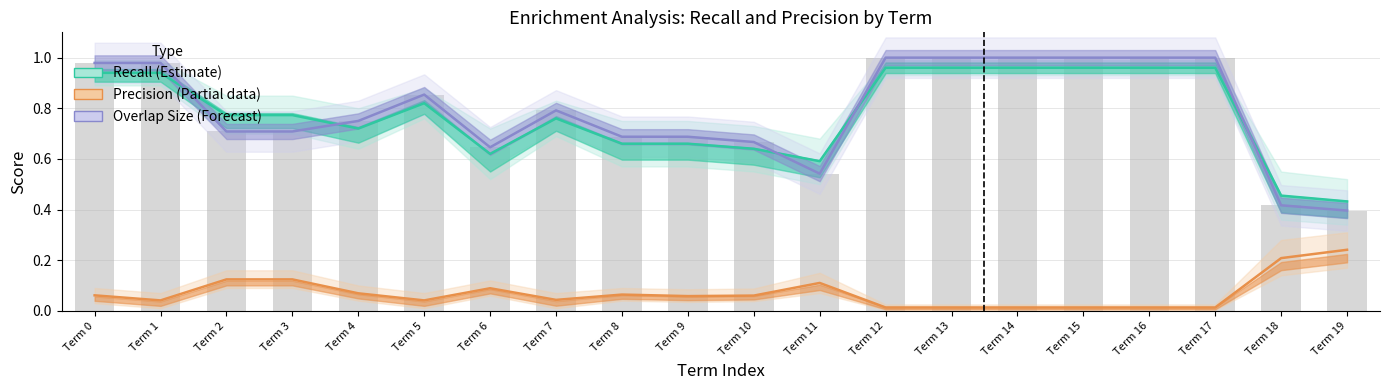

At how many categories does at least one series exceed 0?

20